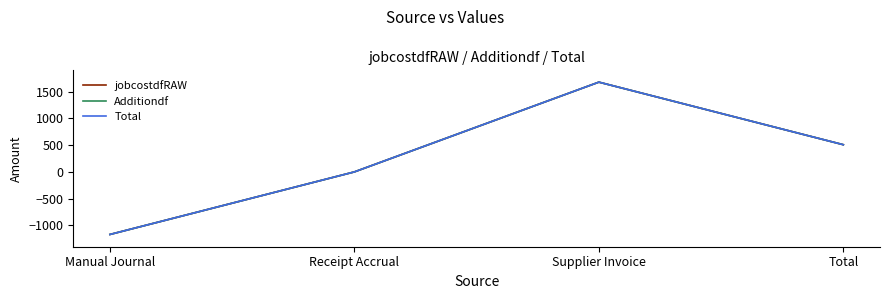

Is this an area chart (filled region under the line)?

No